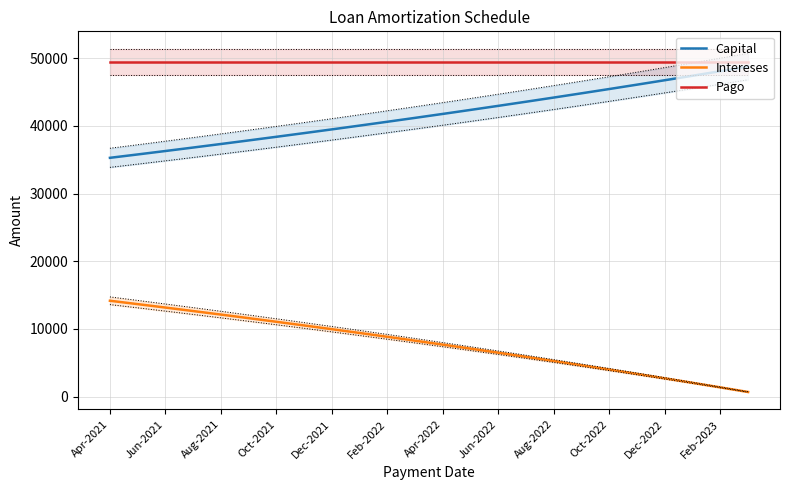

True or false: Pago and Intereses intersect in this chart.

False